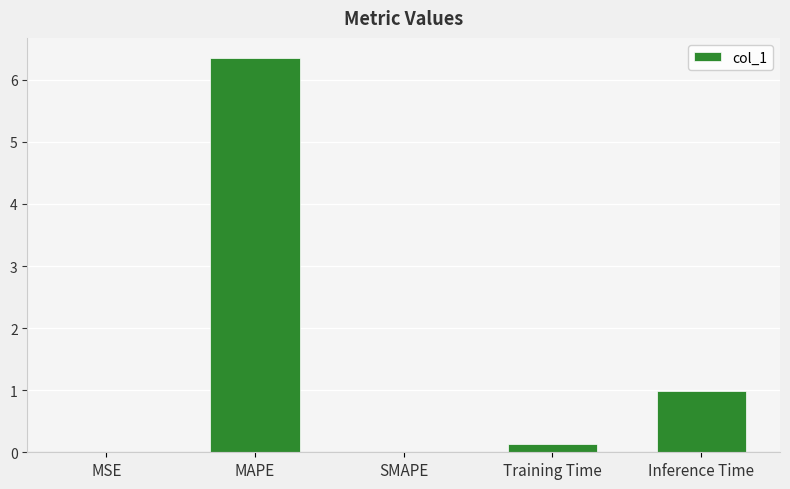

Between Inference Time and MSE, which is larger?

Inference Time